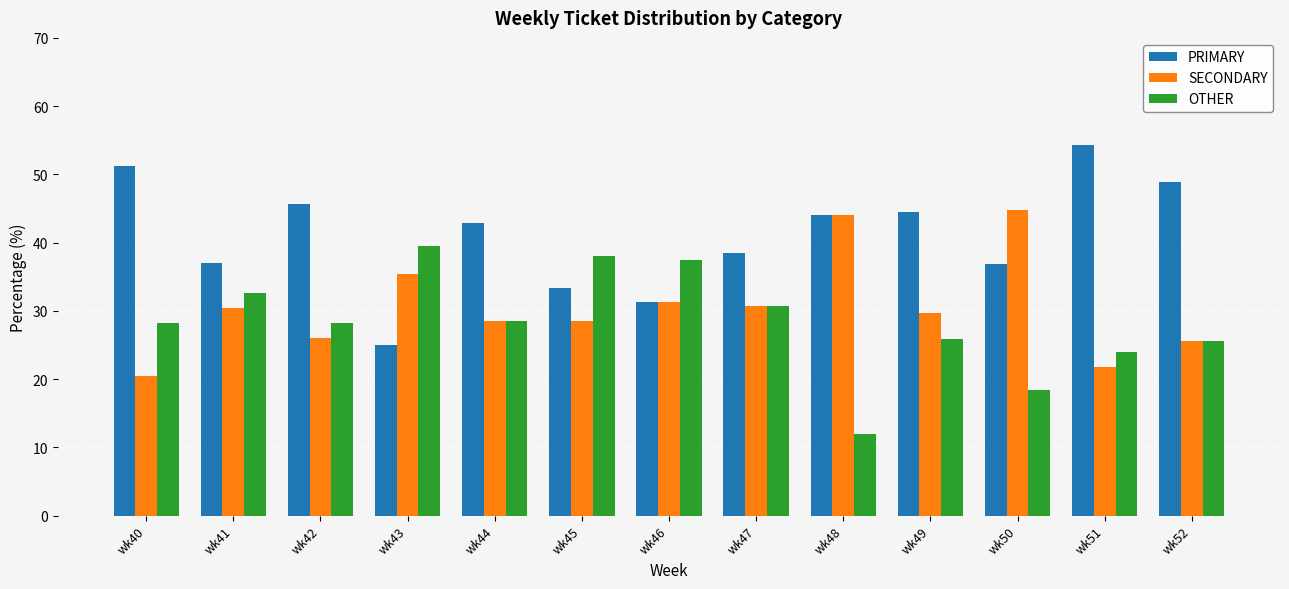

What value does the OTHER series have at wk47?

30.8